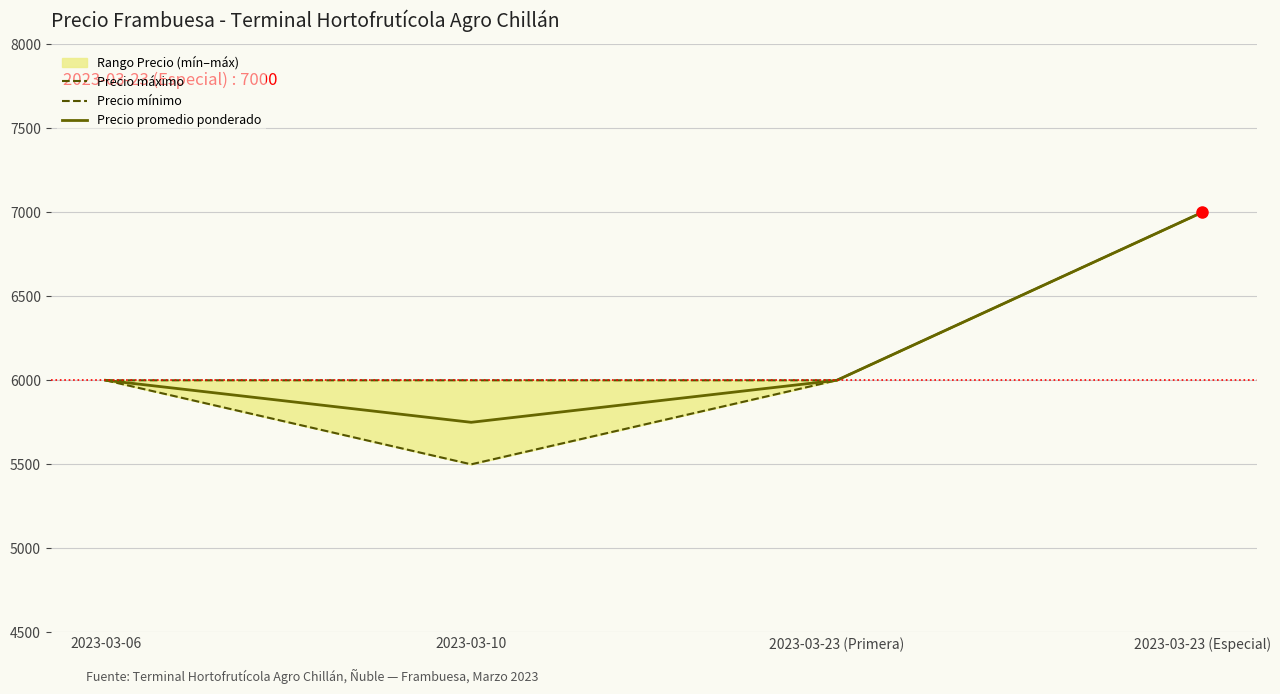

What position from the right is 2023-03-23 (Especial)?

1